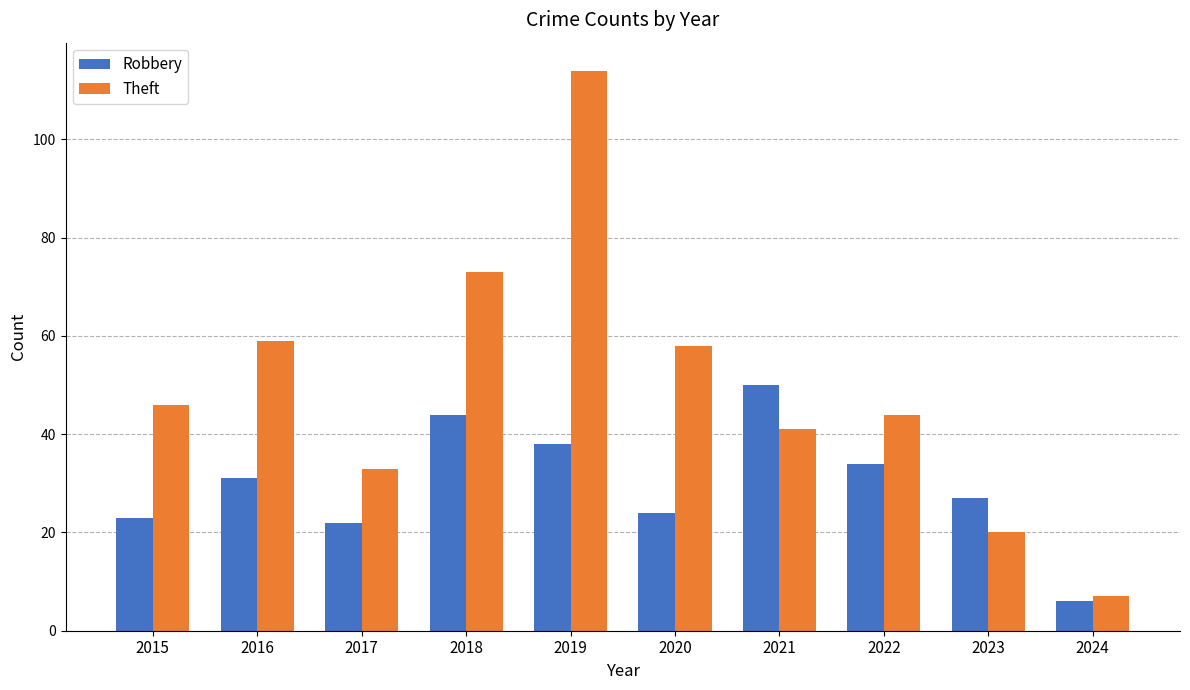

Which label corresponds to the smallest value in the chart?

2024